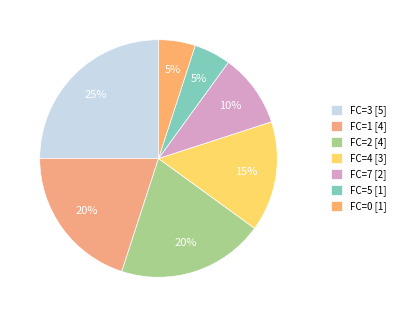

To the nearest percent, what is the average slice percentage?

14%